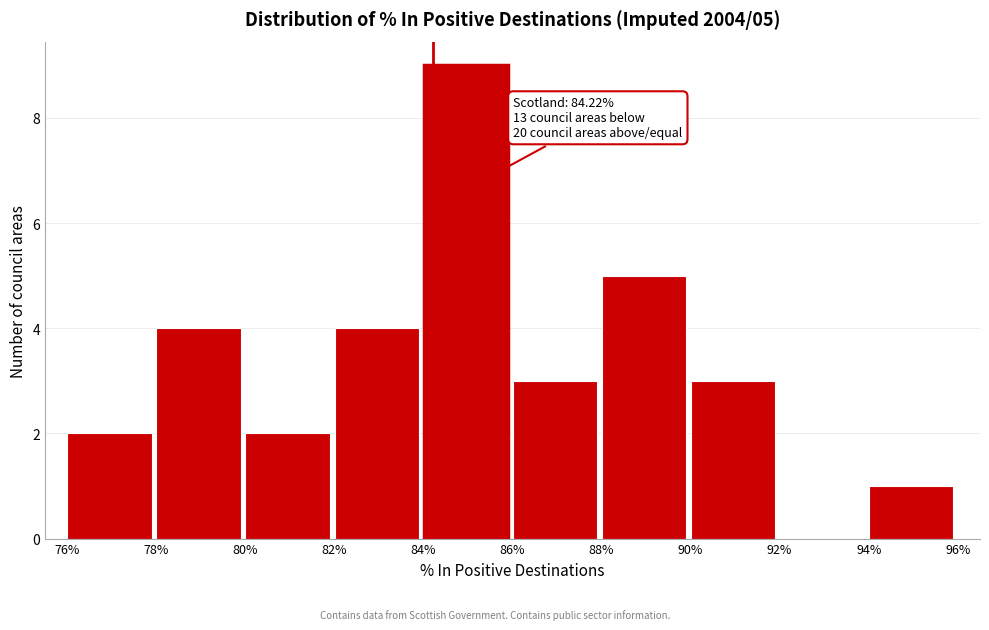

Over which range of the x-axis is the bar tallest?

84% to 86%